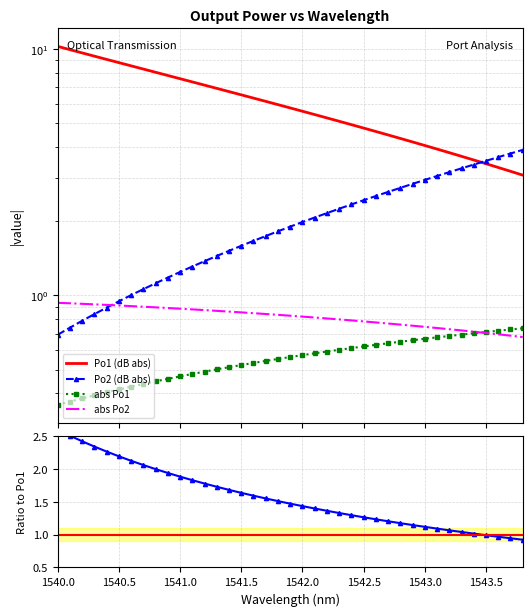

Which series has the largest range (max minus min)?

Po1 (dB)